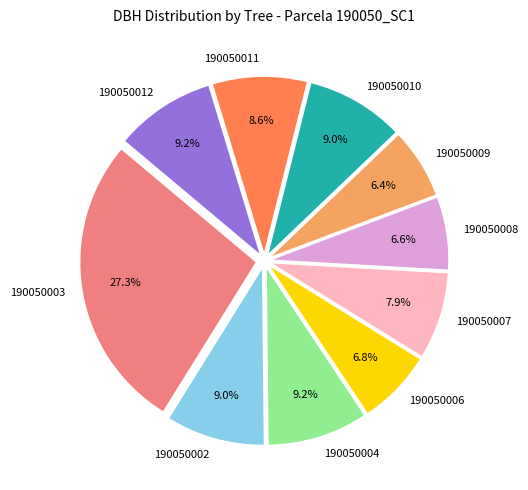

Which category has the biggest portion of the pie?

190050003